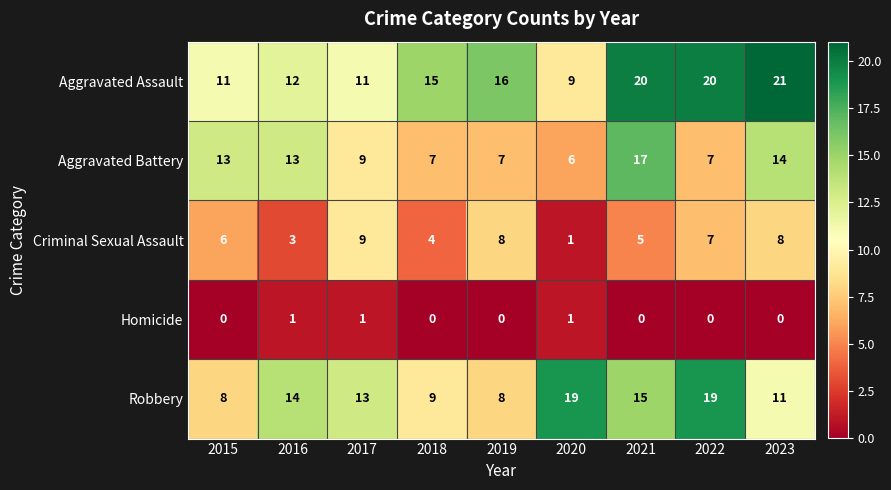

The value of Aggravated Assault at 2016 is 17. True or false?

False